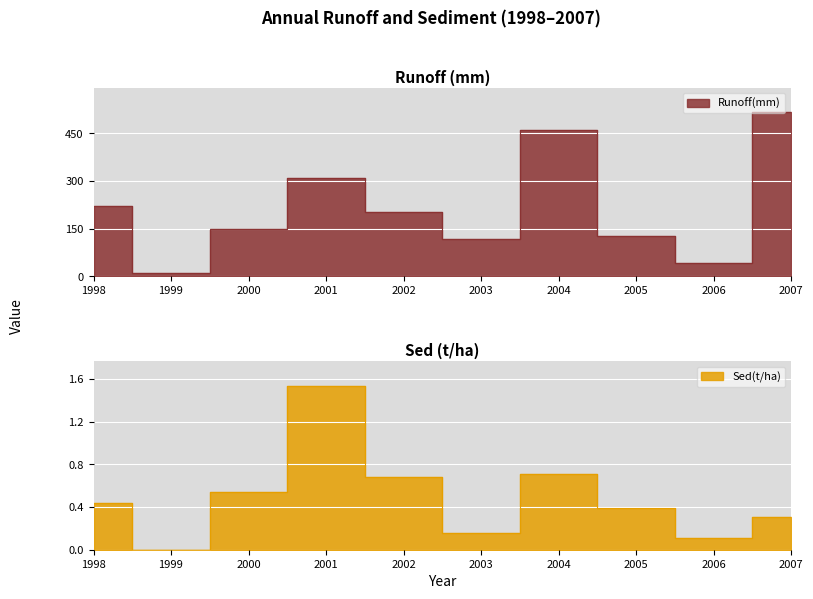

What is the difference between the maximum and minimum values in the Runoff(mm) series?

506.2